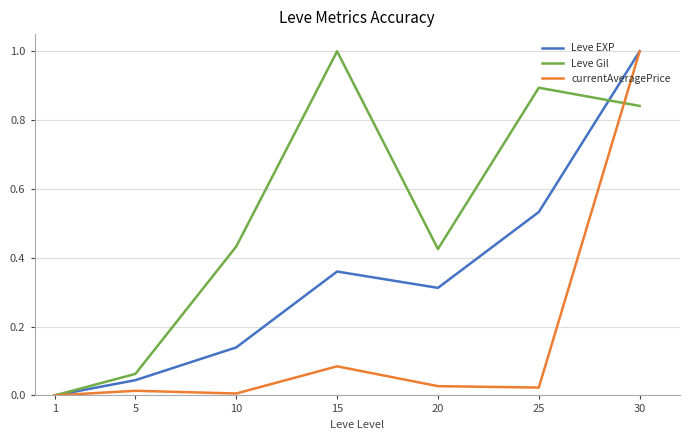

In Leve EXP, how many points are higher than both neighbors (excluding endpoints)?

1